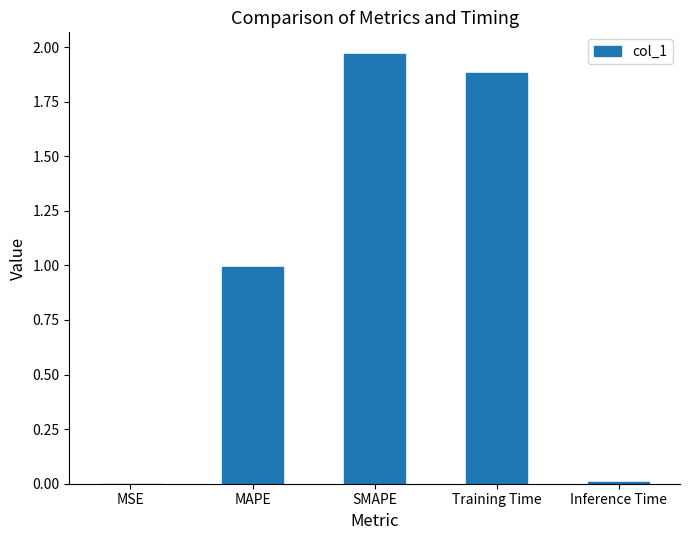

The chart shows a value of 1.3 at MAPE. True or false?

False